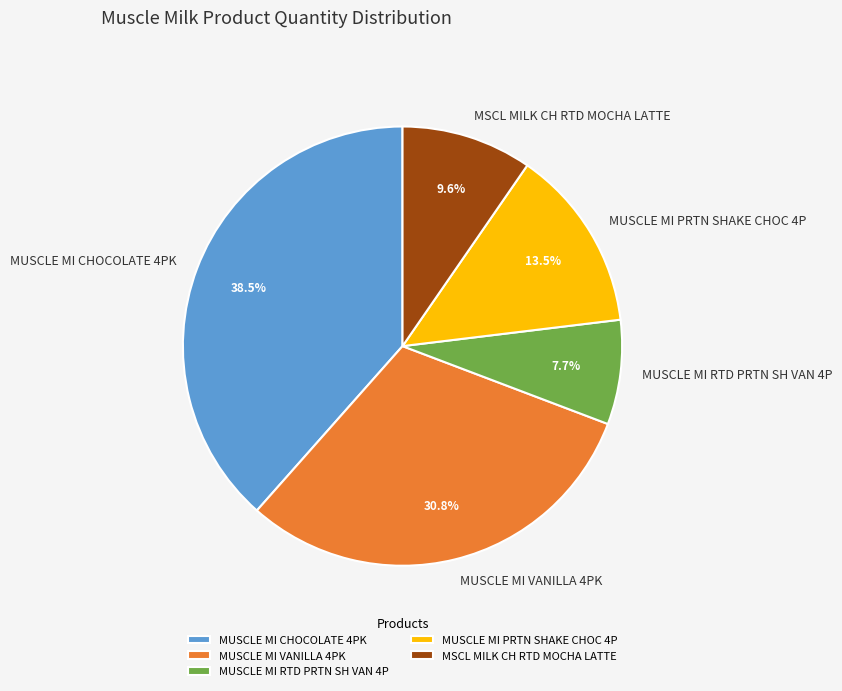

To the nearest percent, what is the average slice percentage?

20%